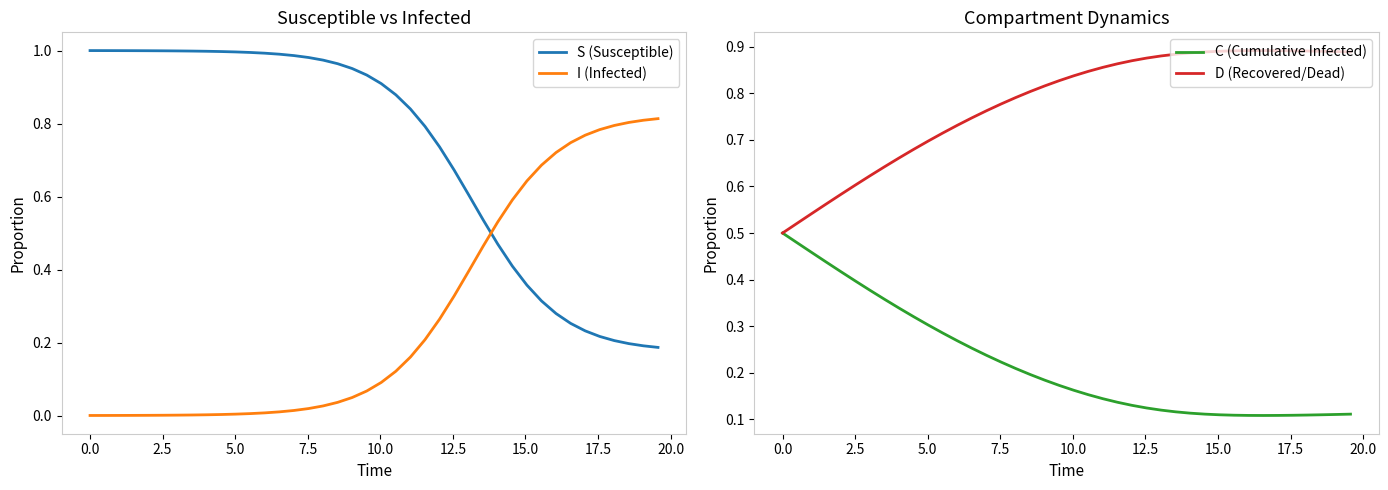

True or false: I (Infected) and S (Susceptible) cross at least once.

True